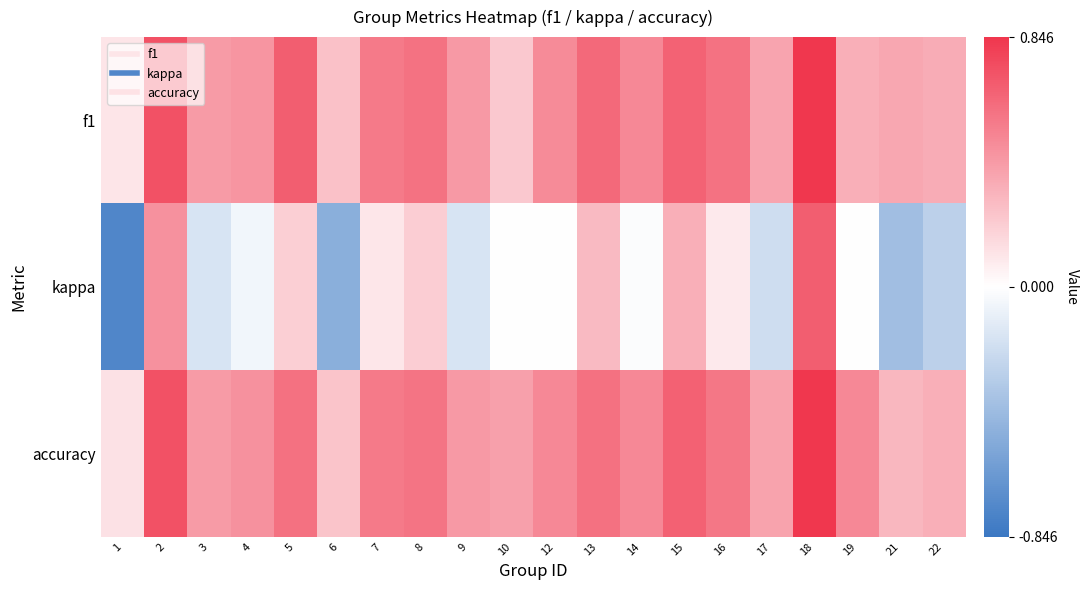

What is the total value across all series at 10?

0.6